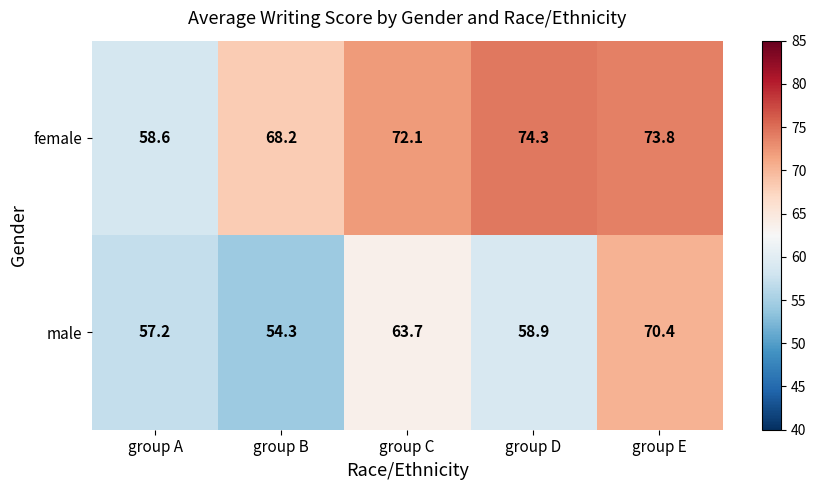

Which series has the largest range (max minus min)?

male